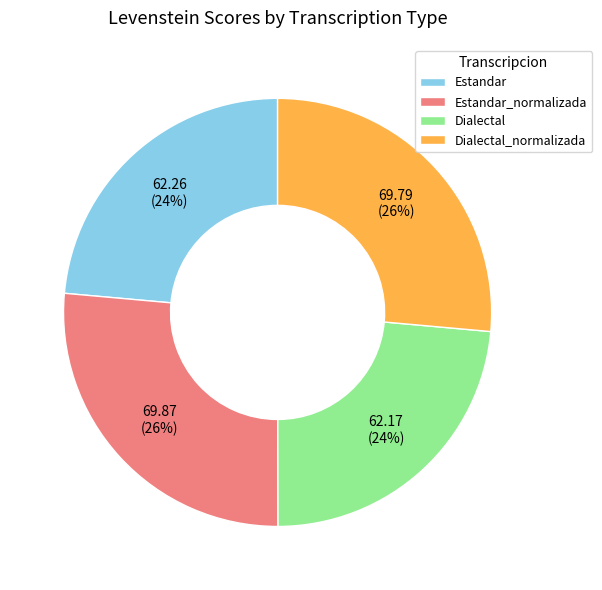

How many segments does this pie chart have?

4